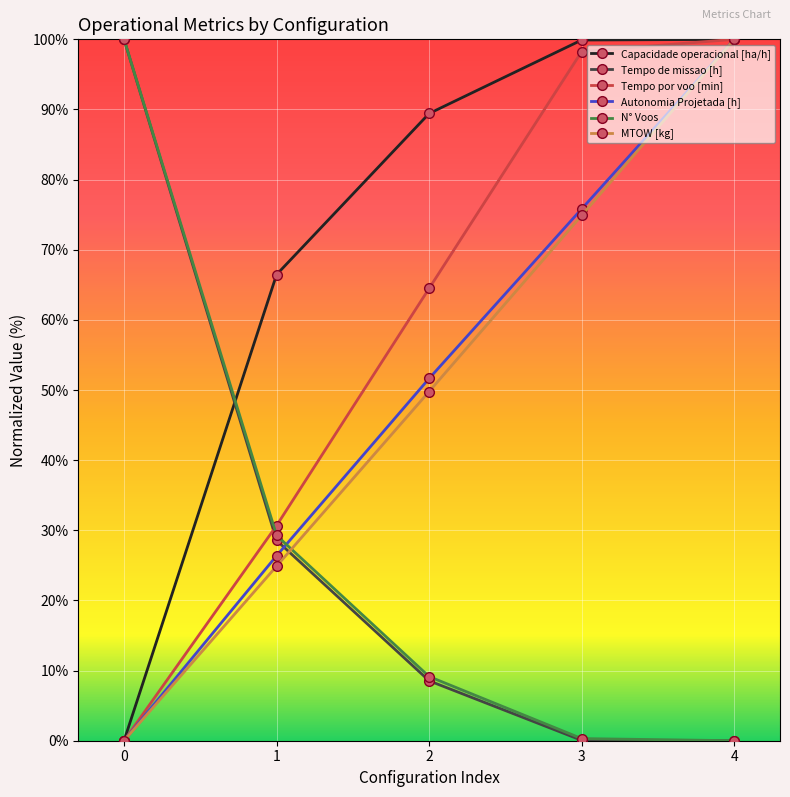

What is the total value across all series at 2?

273.0